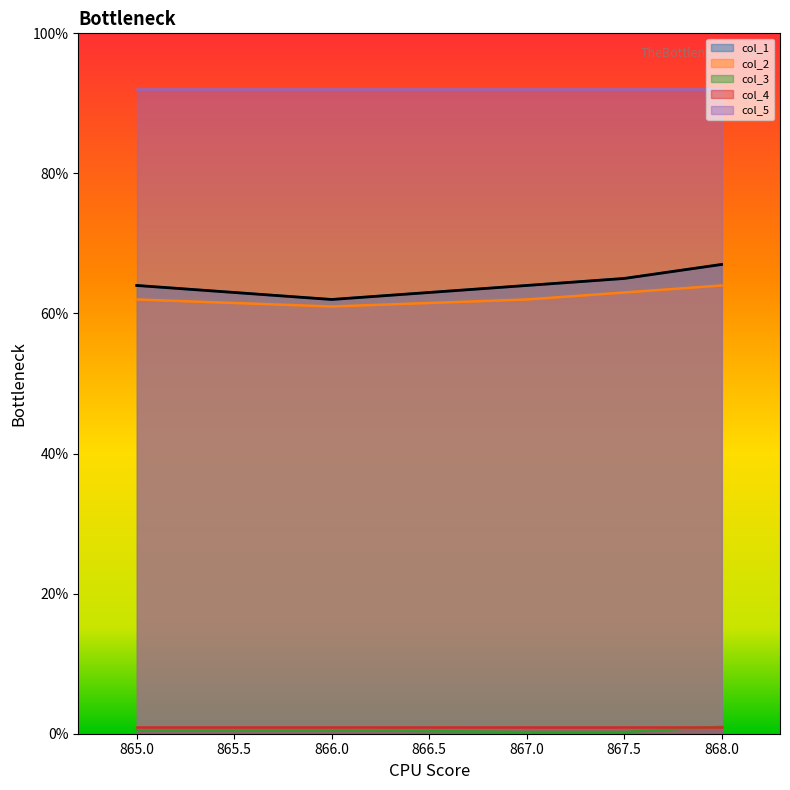

The col_3 series shows 0.4 at 867.0. True or false?

False